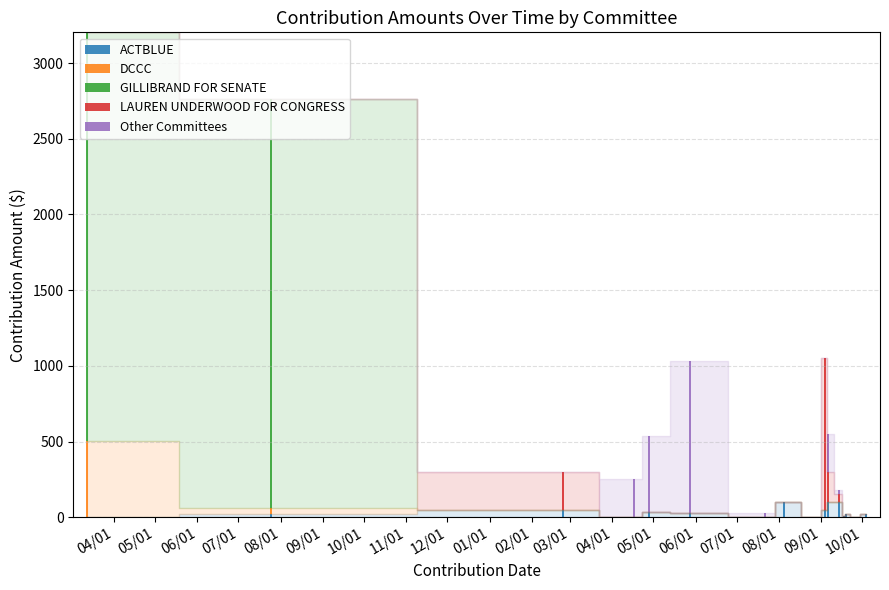

What are all the series names shown in the legend?

ACTBLUE, DCCC, GILLIBRAND FOR SENATE, LAUREN UNDERWOOD FOR CONGRESS, Other Committees